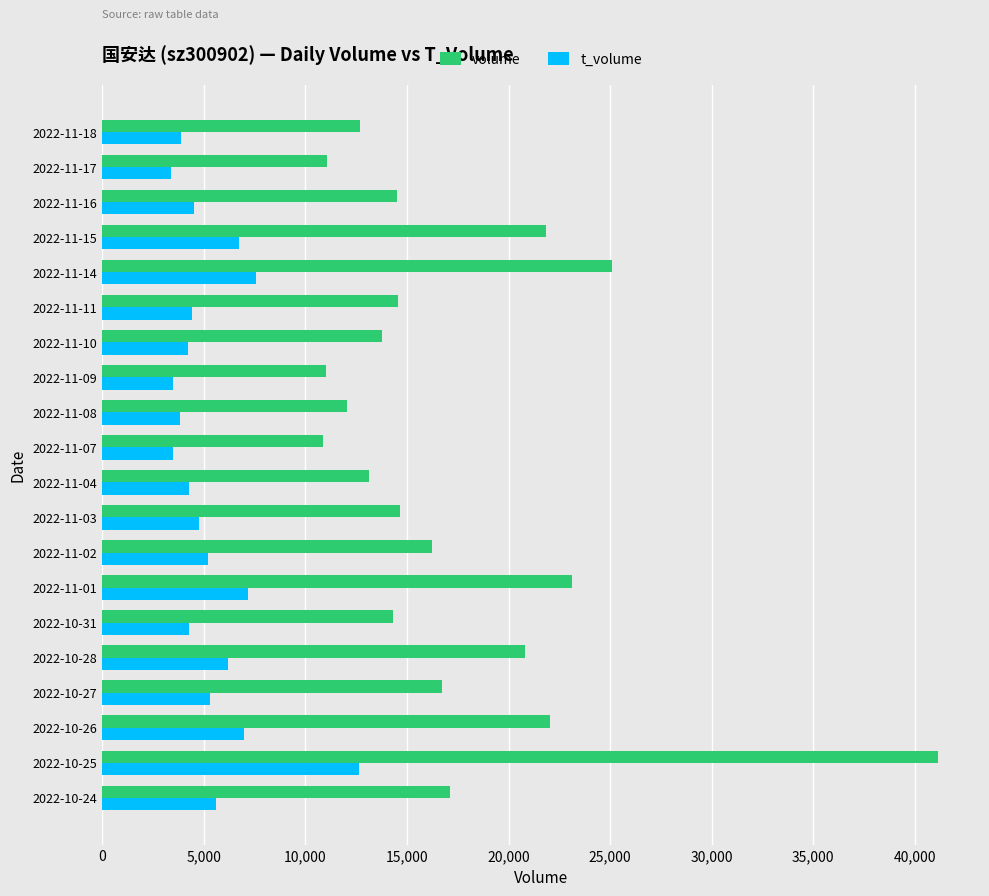

List the series in order of their overall mean, lowest first.

t_volume, volume